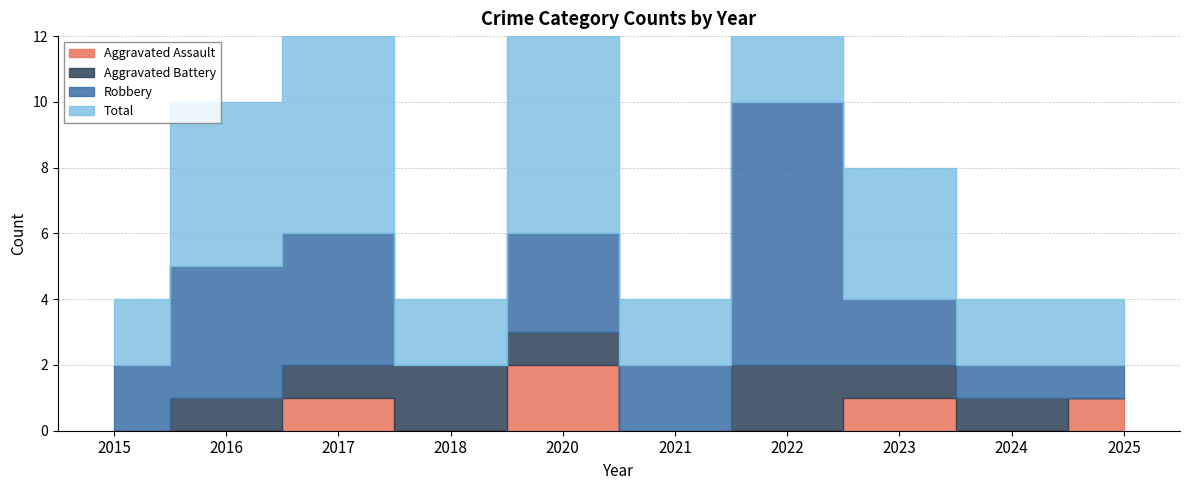

What is the total value across all series at 2023?

8